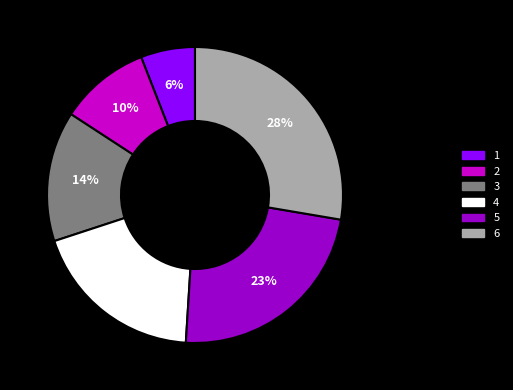

To the nearest percent, what is the average slice percentage?

17%